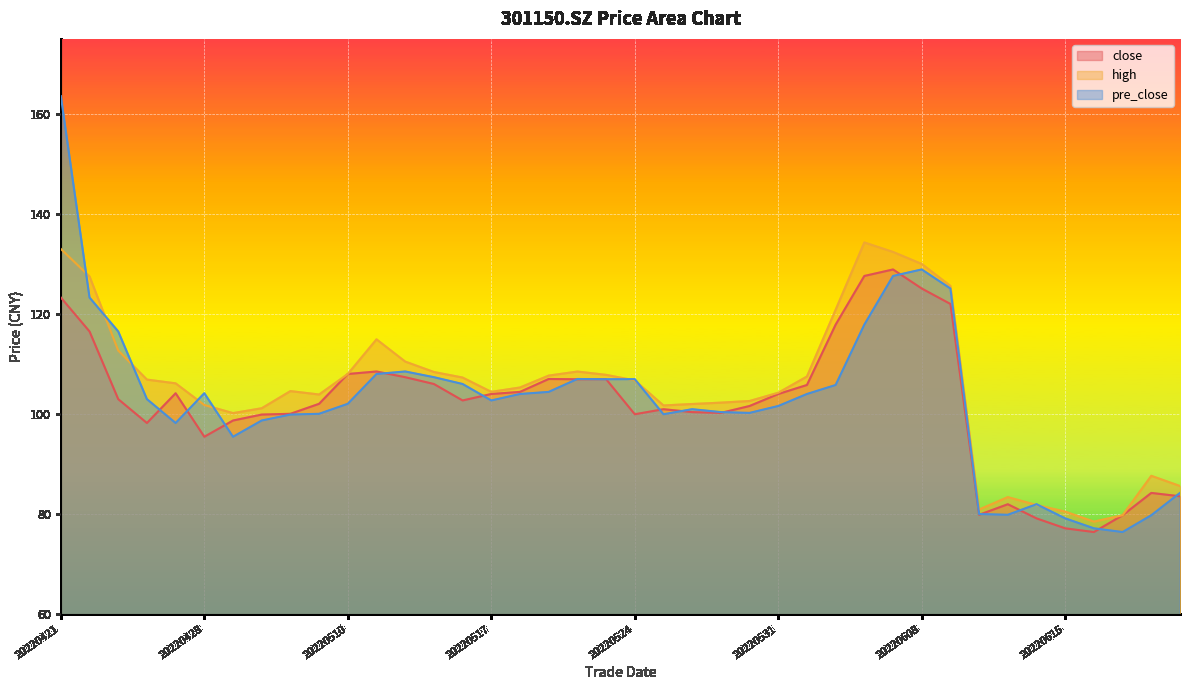

Which series changed the most between 20220510 and 20220601?

close